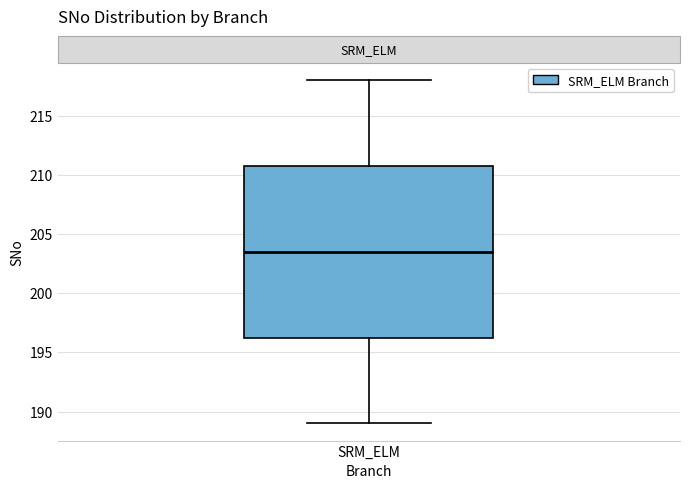

Transcribe this box plot: give where the median line is, the range the box spans, and where the two whiskers end, as read against the y-axis. The values are not printed on the chart, so give them approximately, as read against the axis.

median 203.5, box 196.5 to 211.0, whiskers 189.0 to 218.0